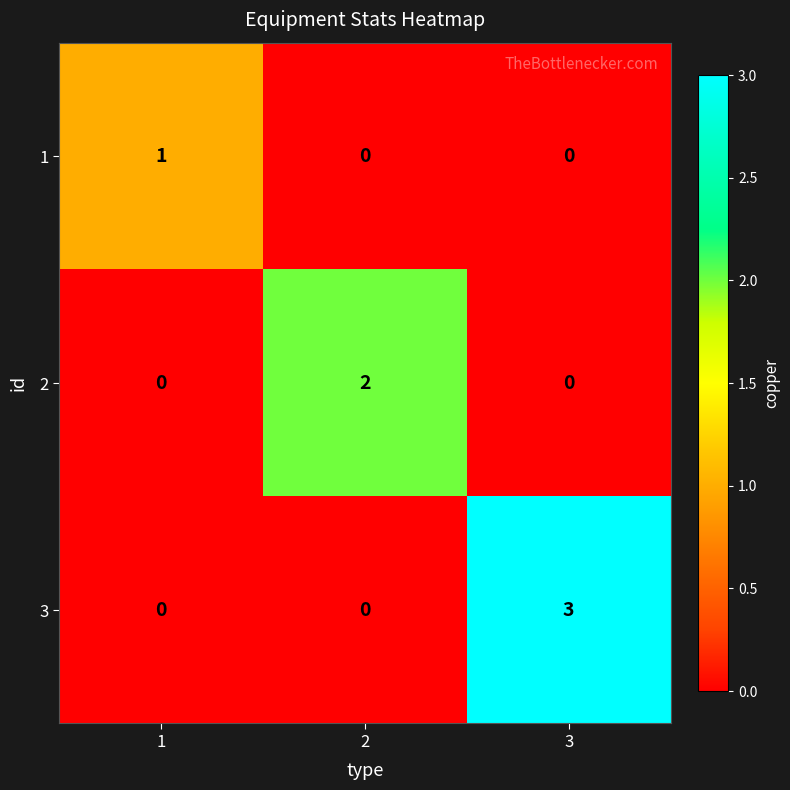

Rank the series by their average value, from lowest to highest.

1, 2, 3